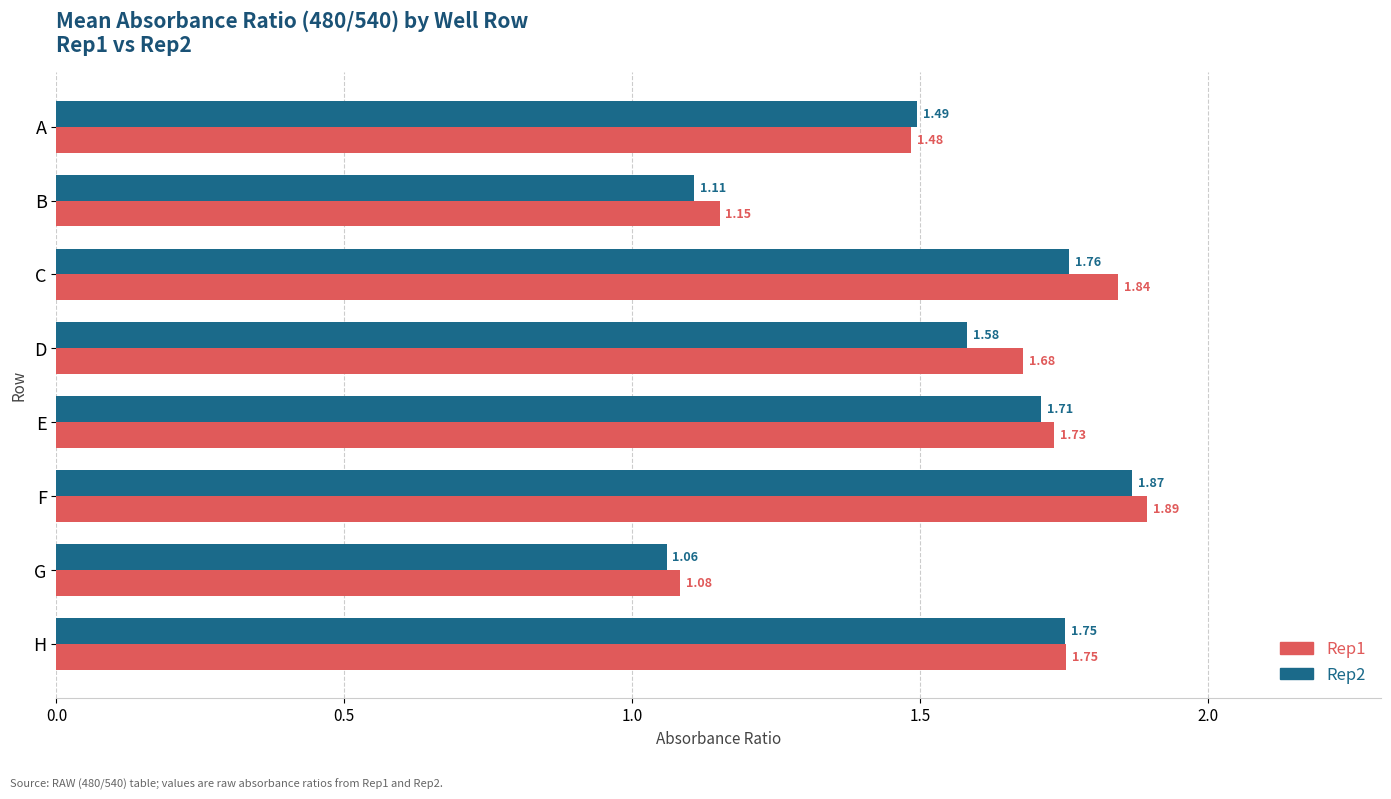

Which category has the lowest value in the Rep1 series?

G